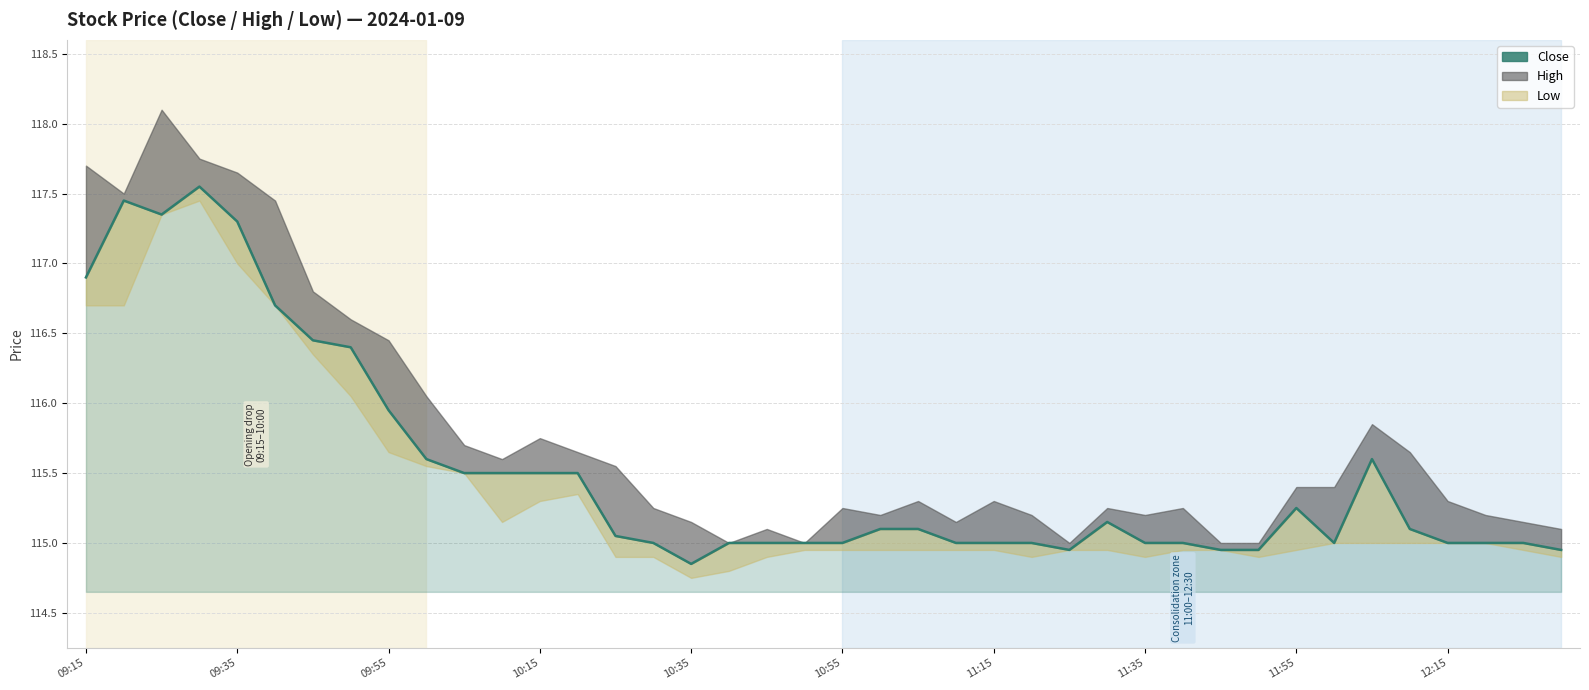

True or false: Low and High intersect in this chart.

False